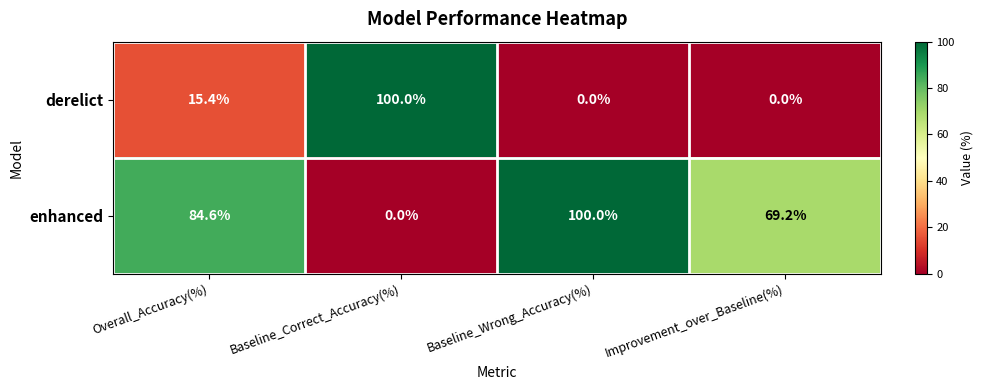

What is the spread (max minus min) of values at Baseline_Correct_Accuracy(%)?

100.0